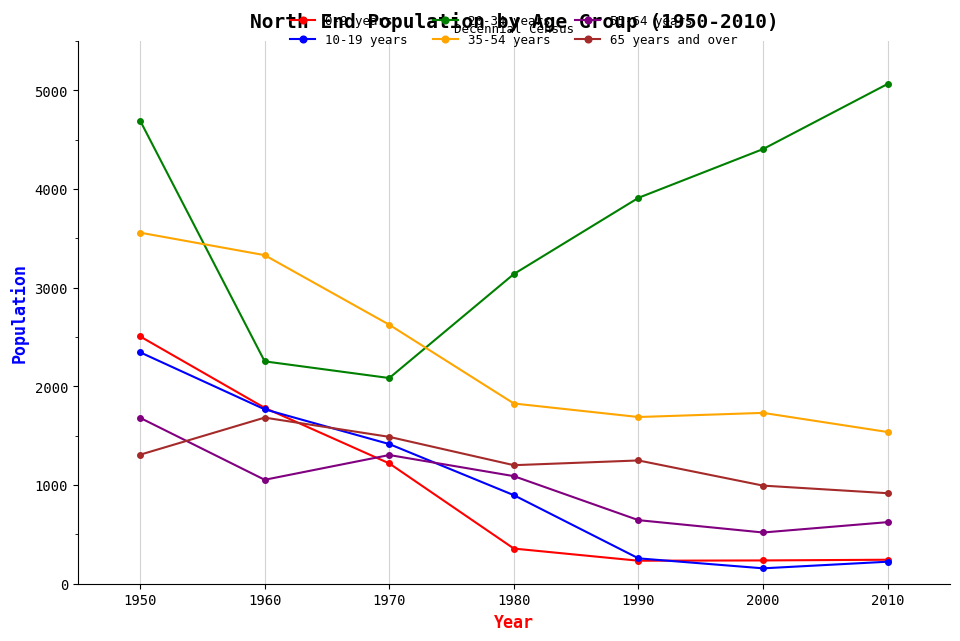

At which category does the chart reach its peak across all series?

2010